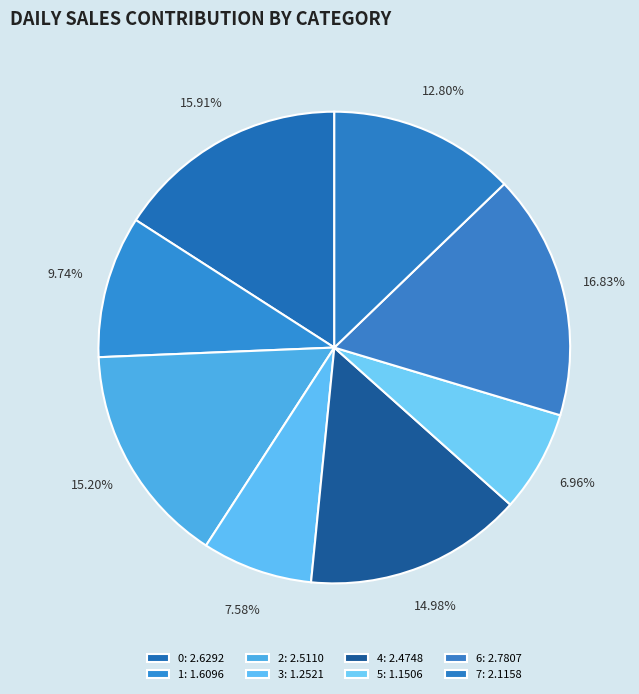

Rank the categories by value from lowest to highest.

5, 3, 1, 7, 4, 2, 0, 6